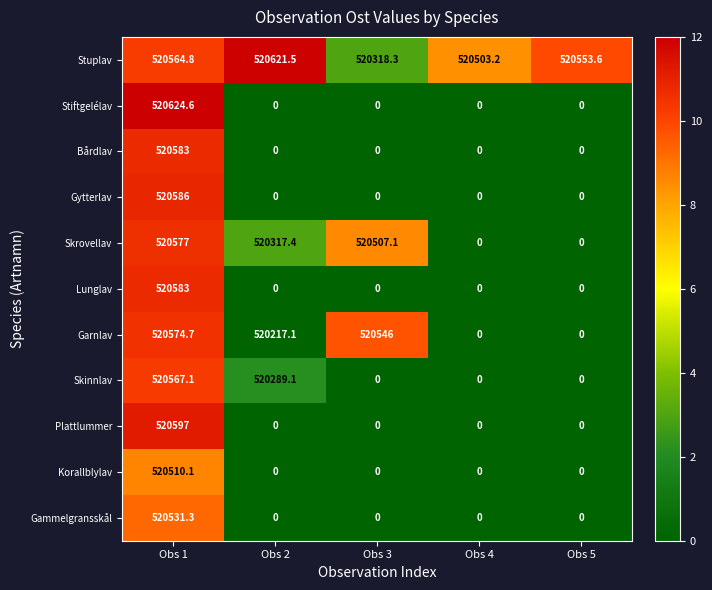

Which category has the lowest value in the Stuplav series?

Obs 3